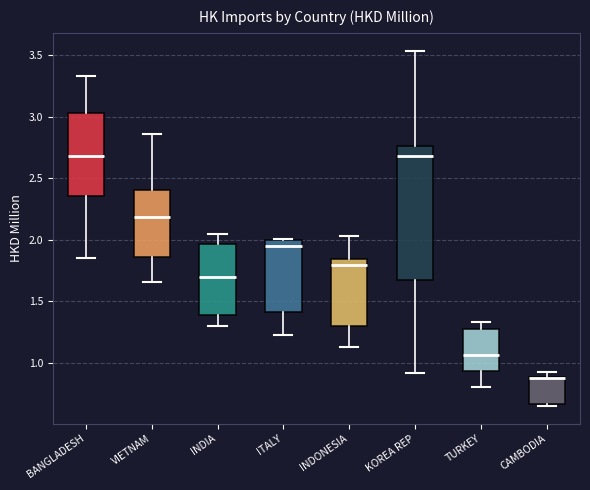

Where is the lower edge of the box for VIETNAM on the y-axis? The values are not printed on the chart, so give them approximately, as read against the axis.

1.85